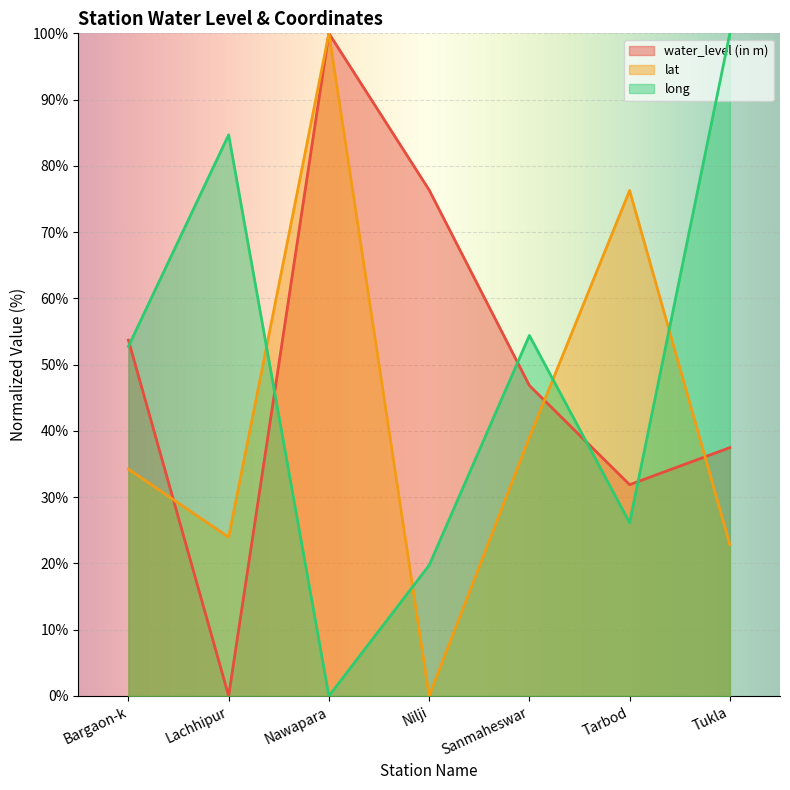

True or false: lat has a value of 65.7 at Nilji.

False